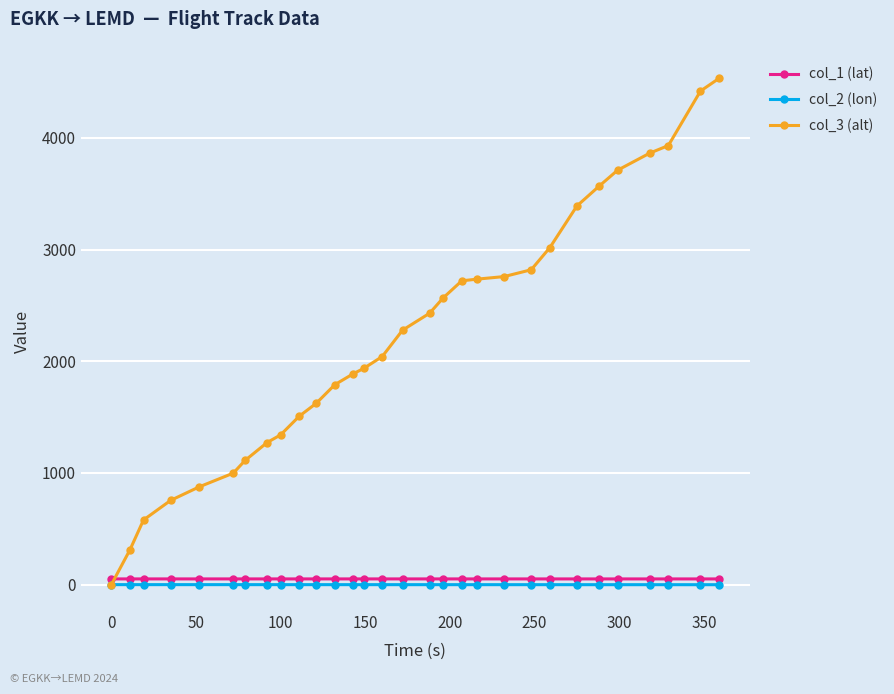

What is the value of the col_3 (alt) point at the 9th from the left?

1341.0